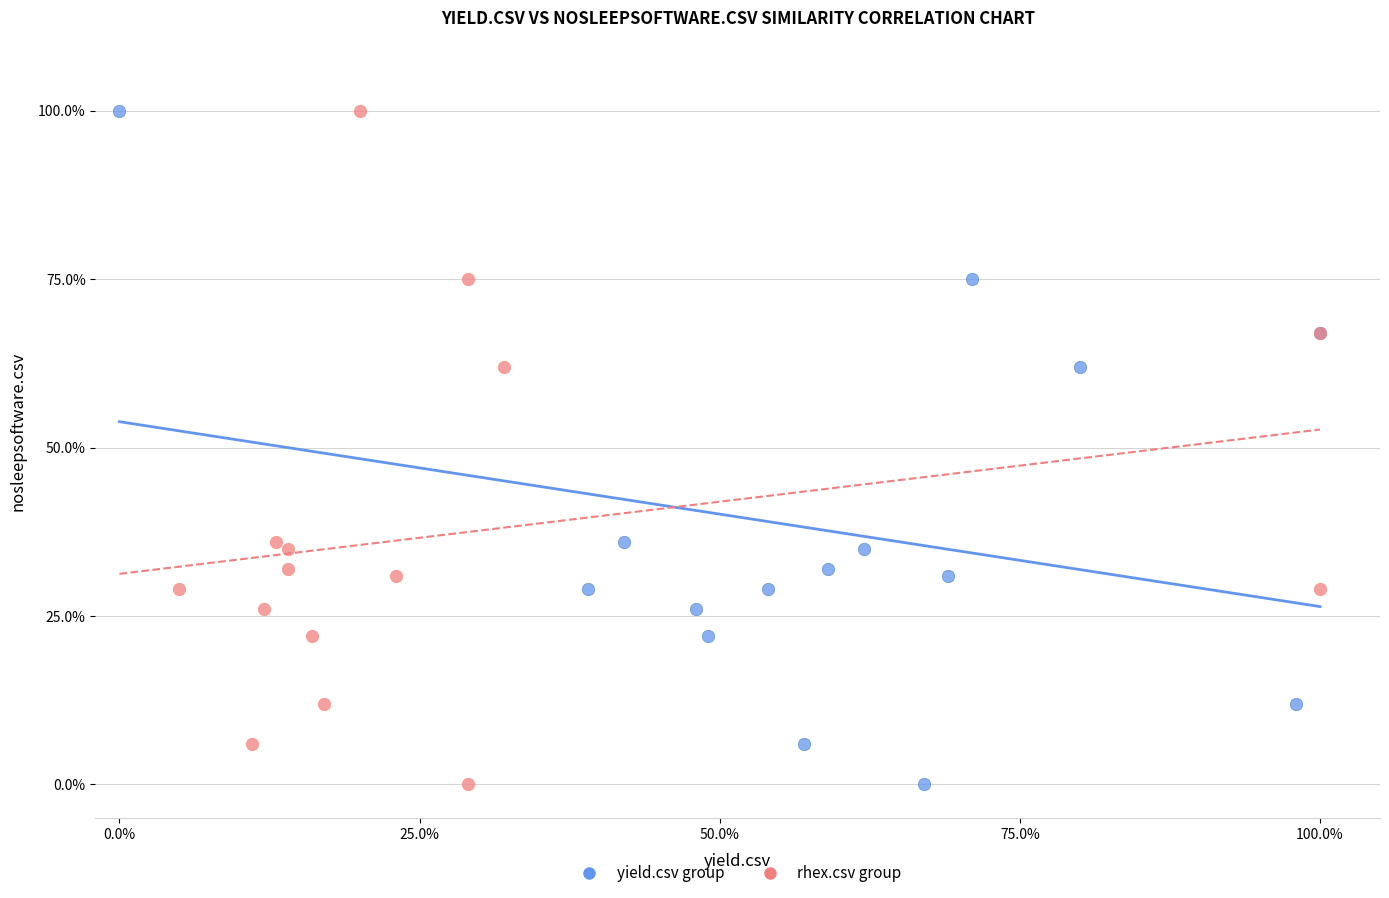

What are all the series names shown in the legend?

yield.csv group, rhex.csv group